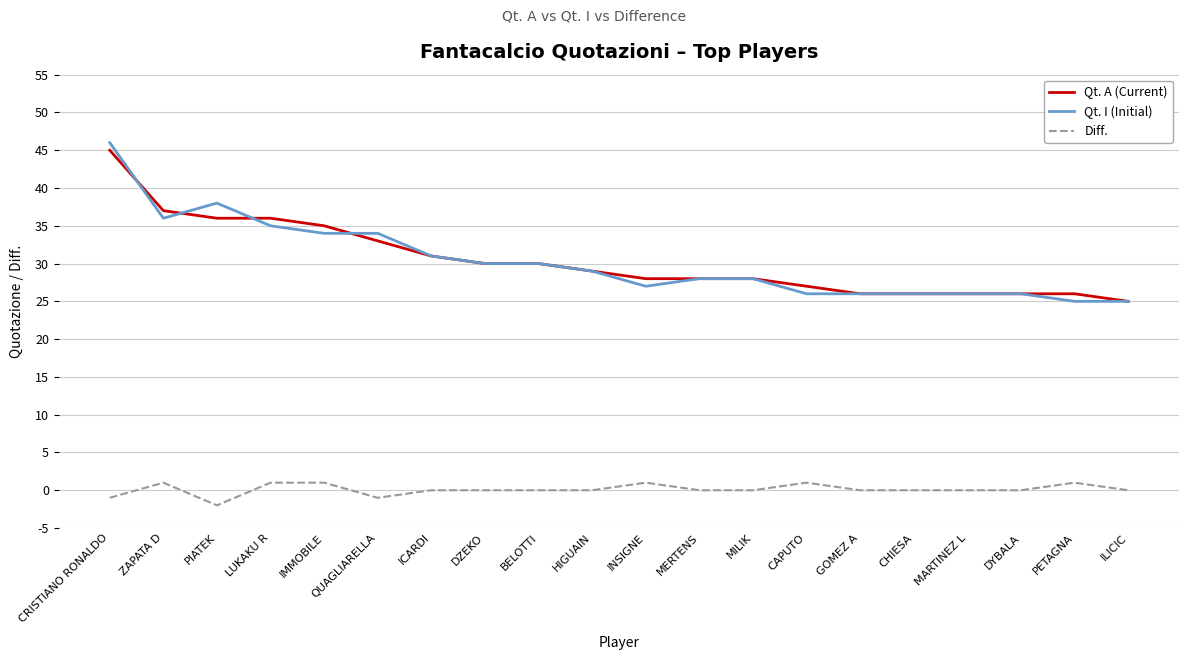

What is the total value across all series at MILIK?

56